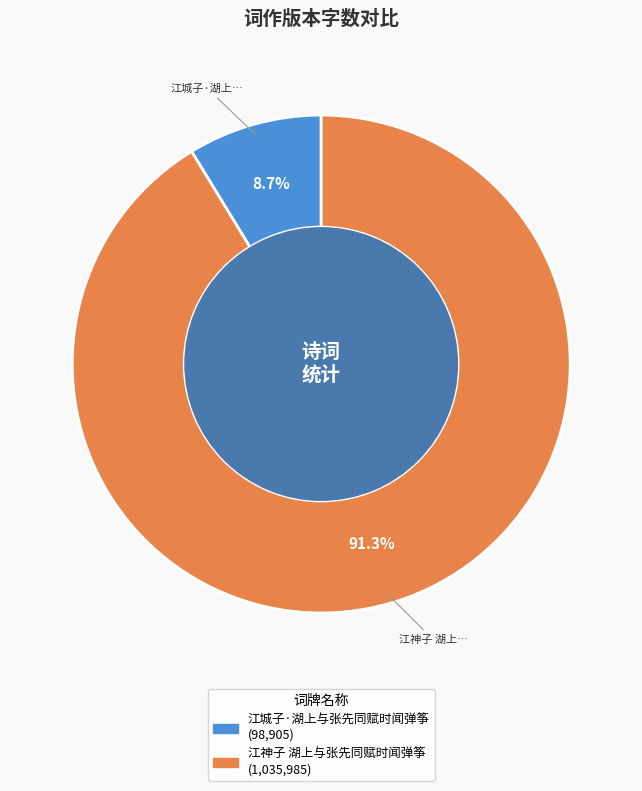

Is there a majority slice in this chart?

Yes